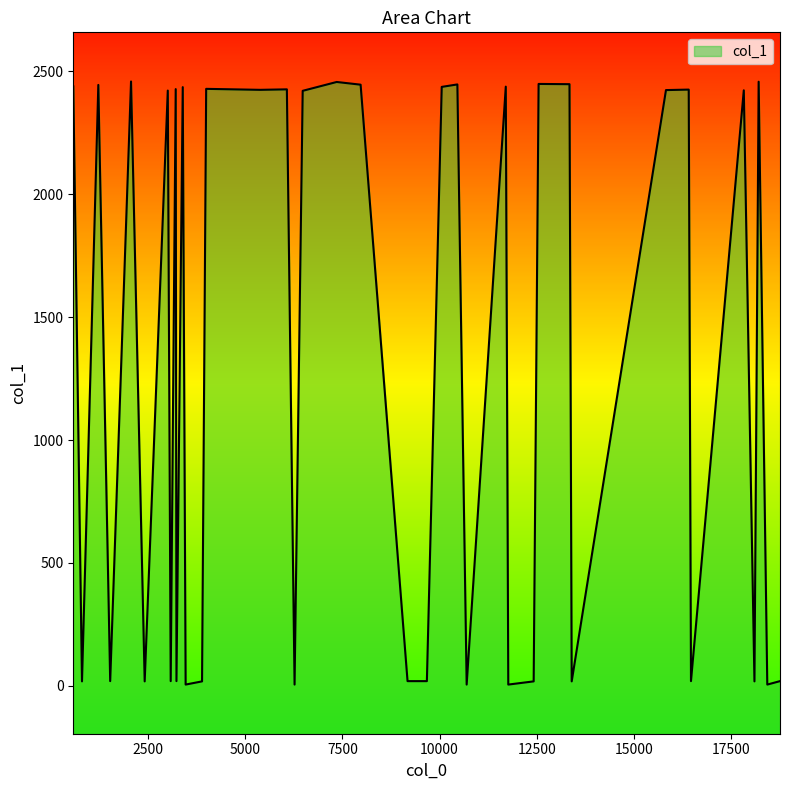

True or false: the data shows 19 at 30.

True